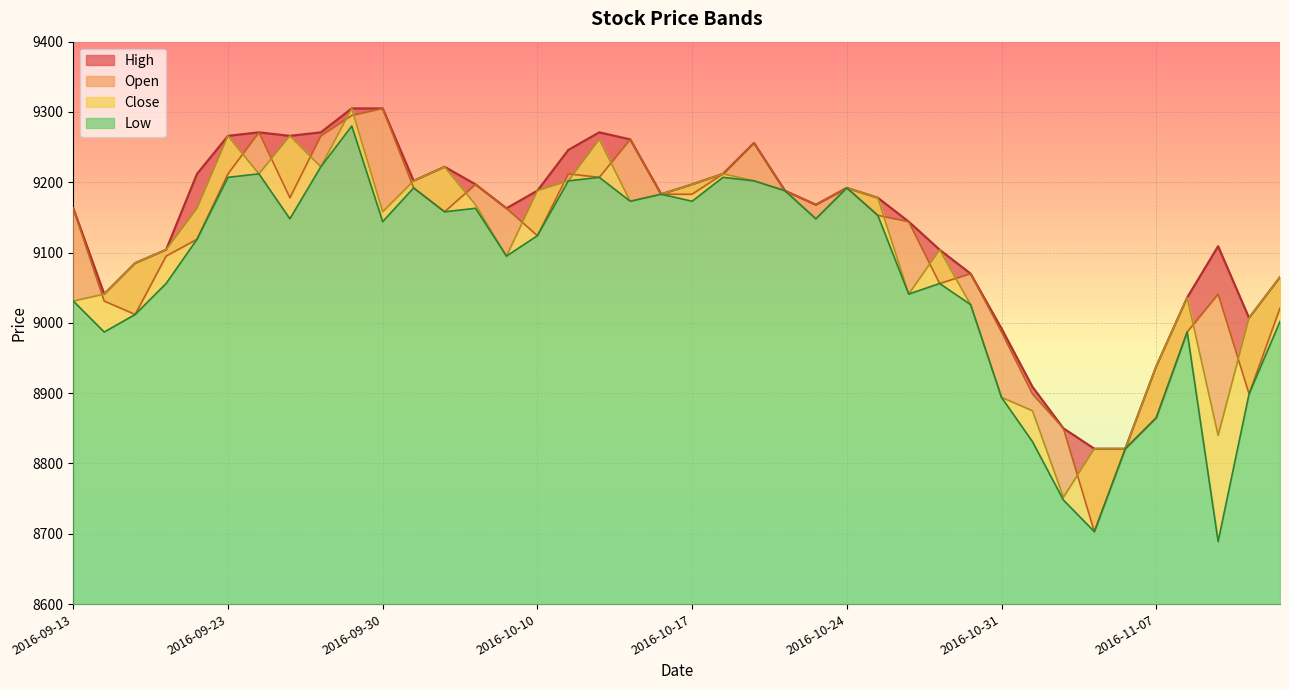

Which label corresponds to the largest value in the chart?

2016-09-30